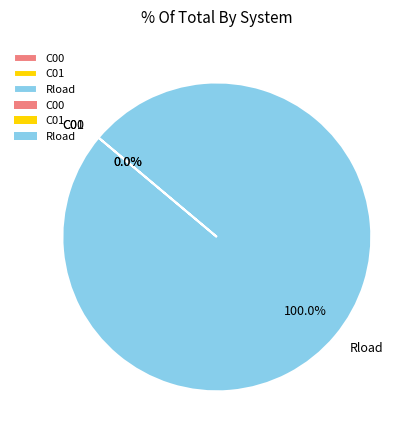

Which category has the biggest portion of the pie?

Rload